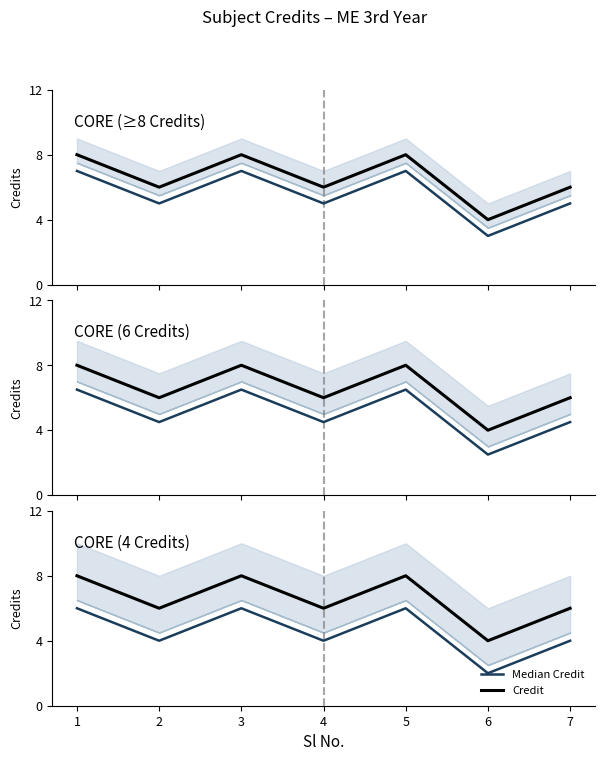

Which series has the largest range (max minus min)?

Median Credit